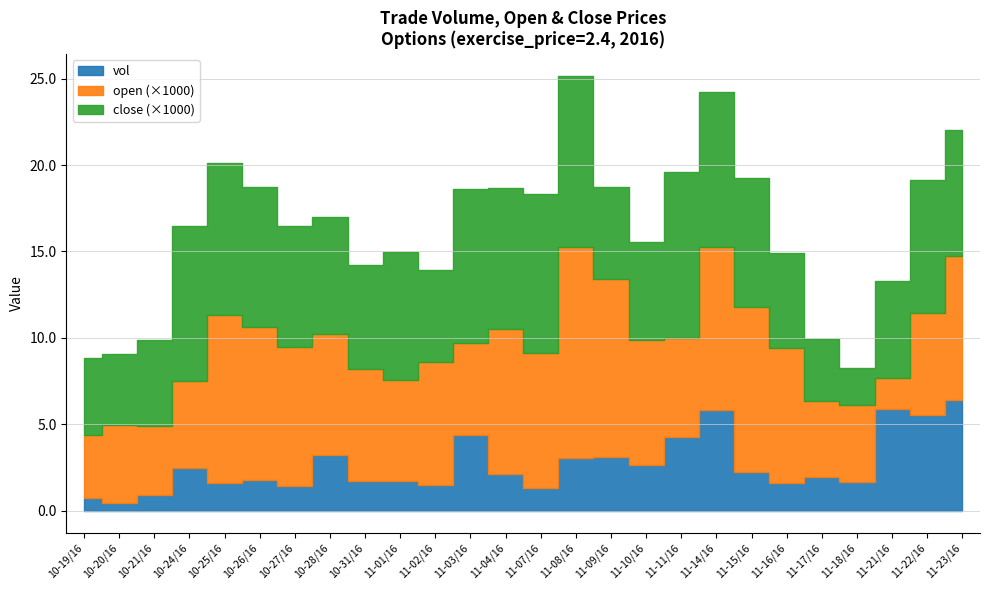

The value of close at 20161107 is 0.0. True or false?

True